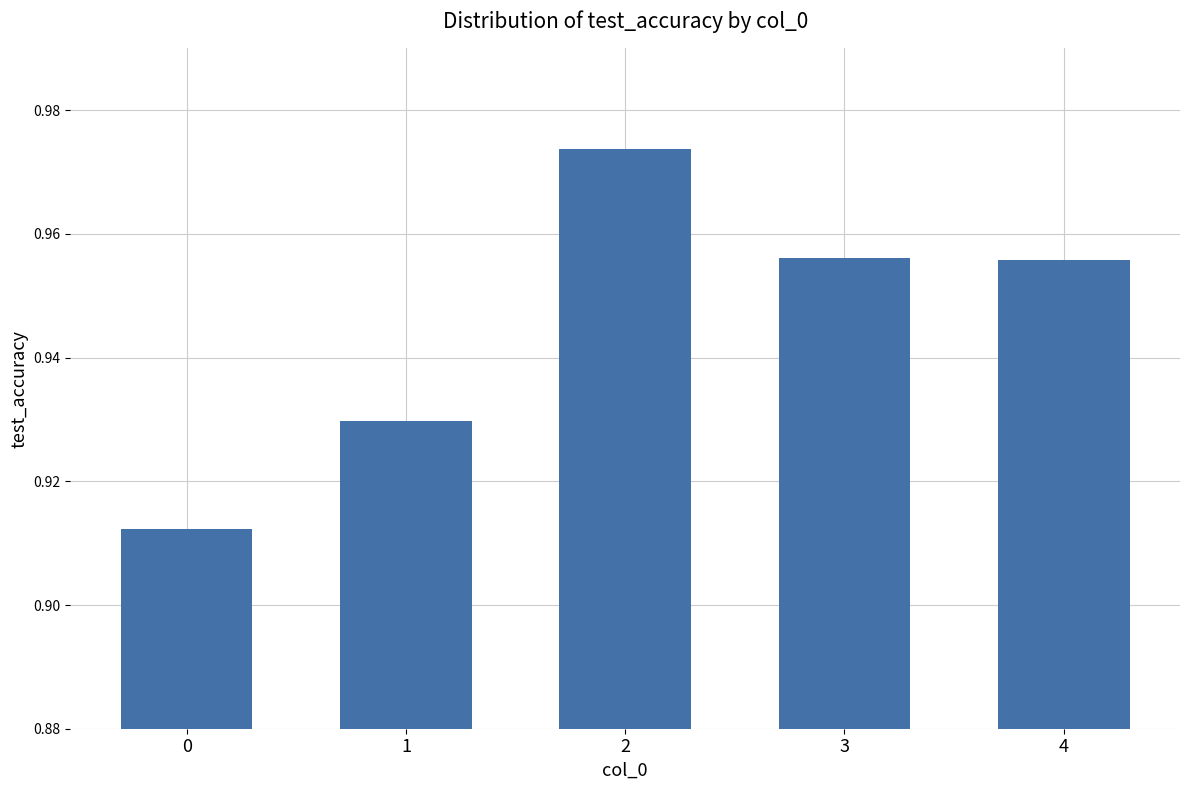

The value at 4 is 1.6. True or false?

False